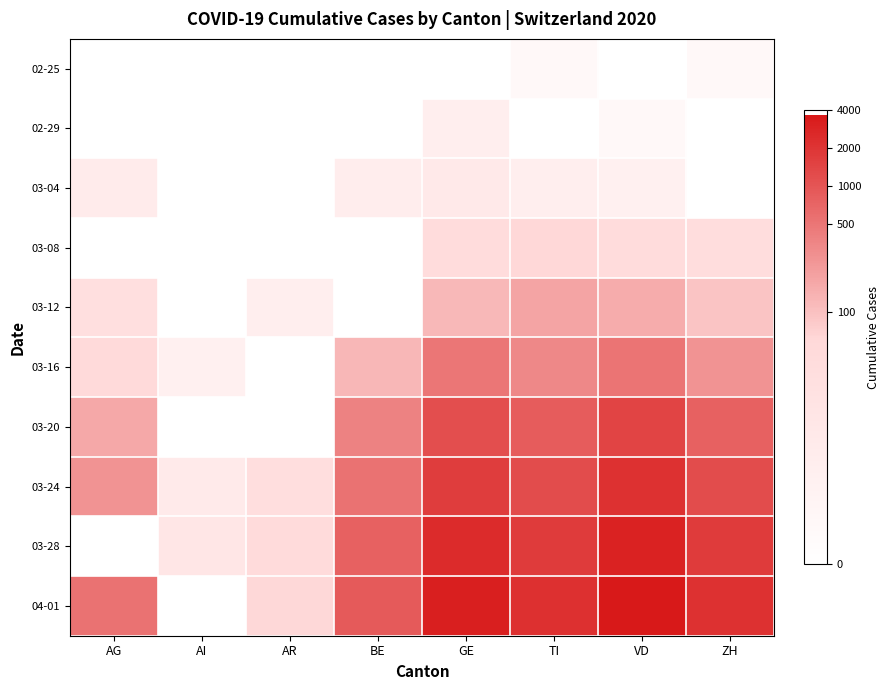

What is the maximum value shown in the chart?

8.2